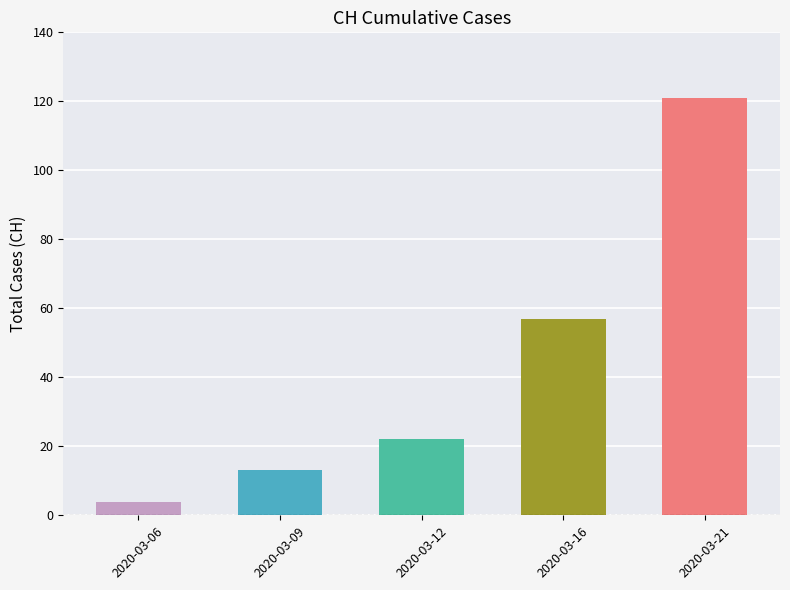

What is the greatest value displayed?

121